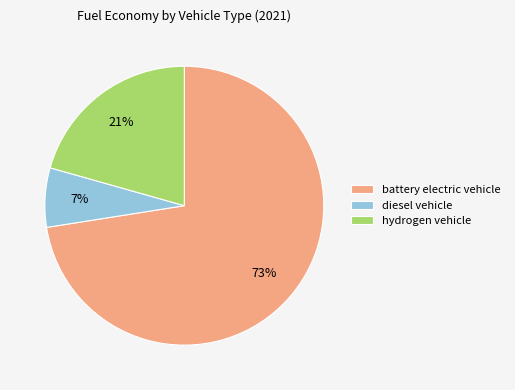

Which slice is the largest?

battery electric vehicle